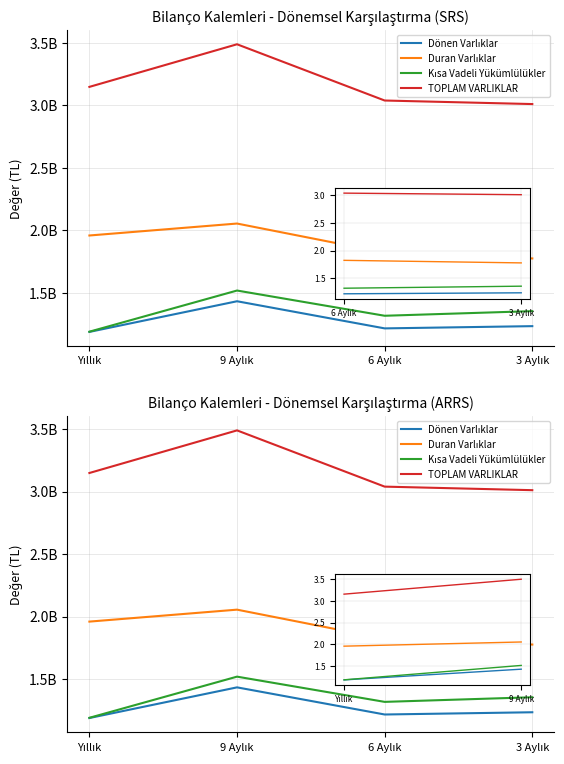

What is the label of the 3rd point from the left?

6 Aylık